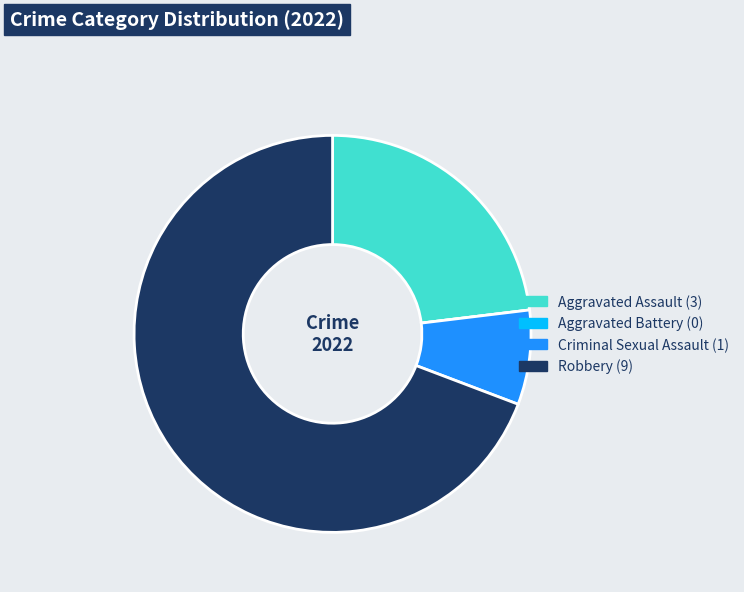

What is the ratio of the value at Aggravated Assault to the value at Criminal Sexual Assault?

3.0